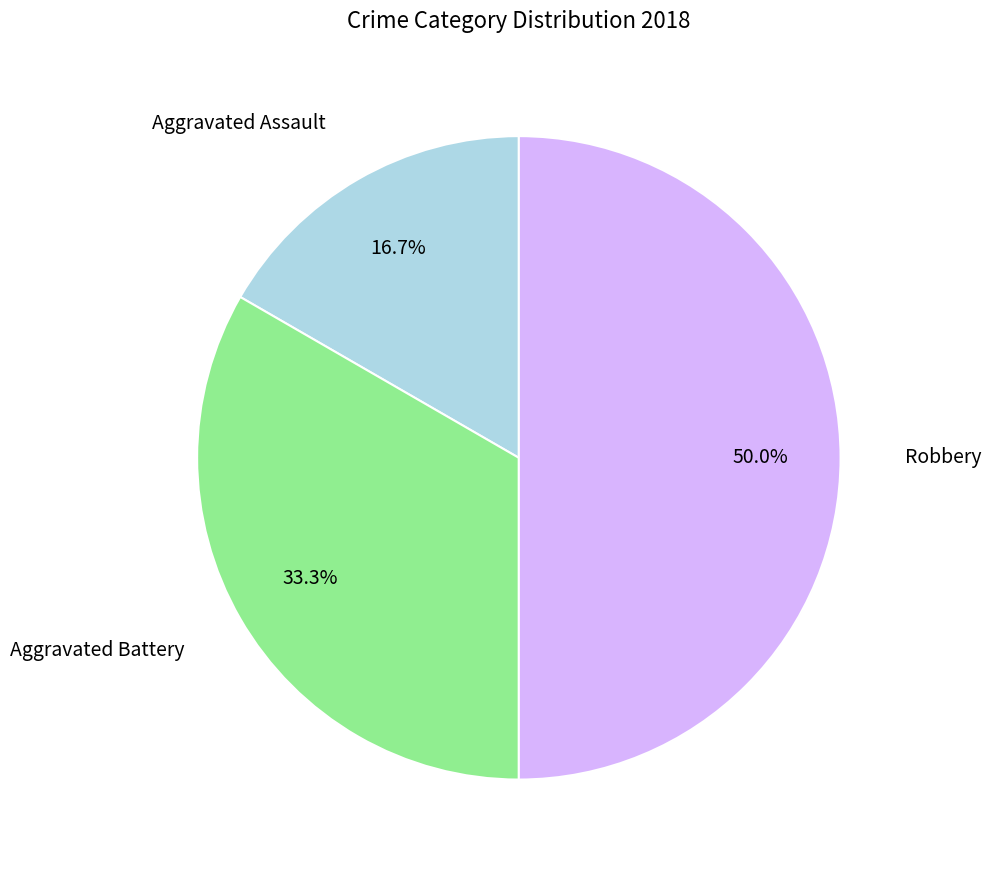

How many slices are in this pie chart?

3